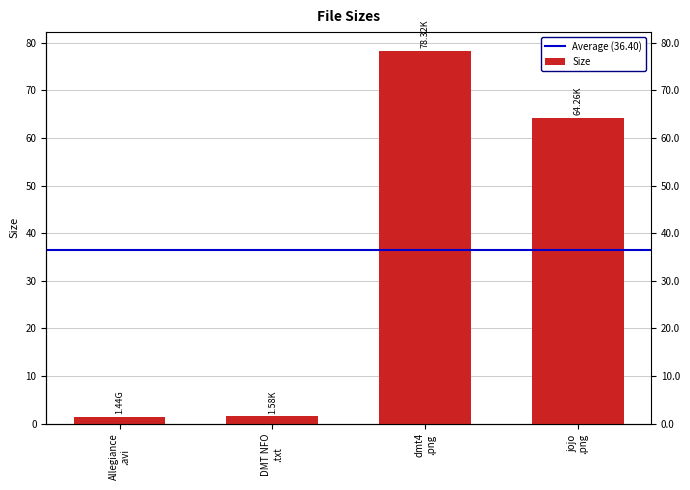

What is the label of the 2nd bar from the right?

dmt4 .png